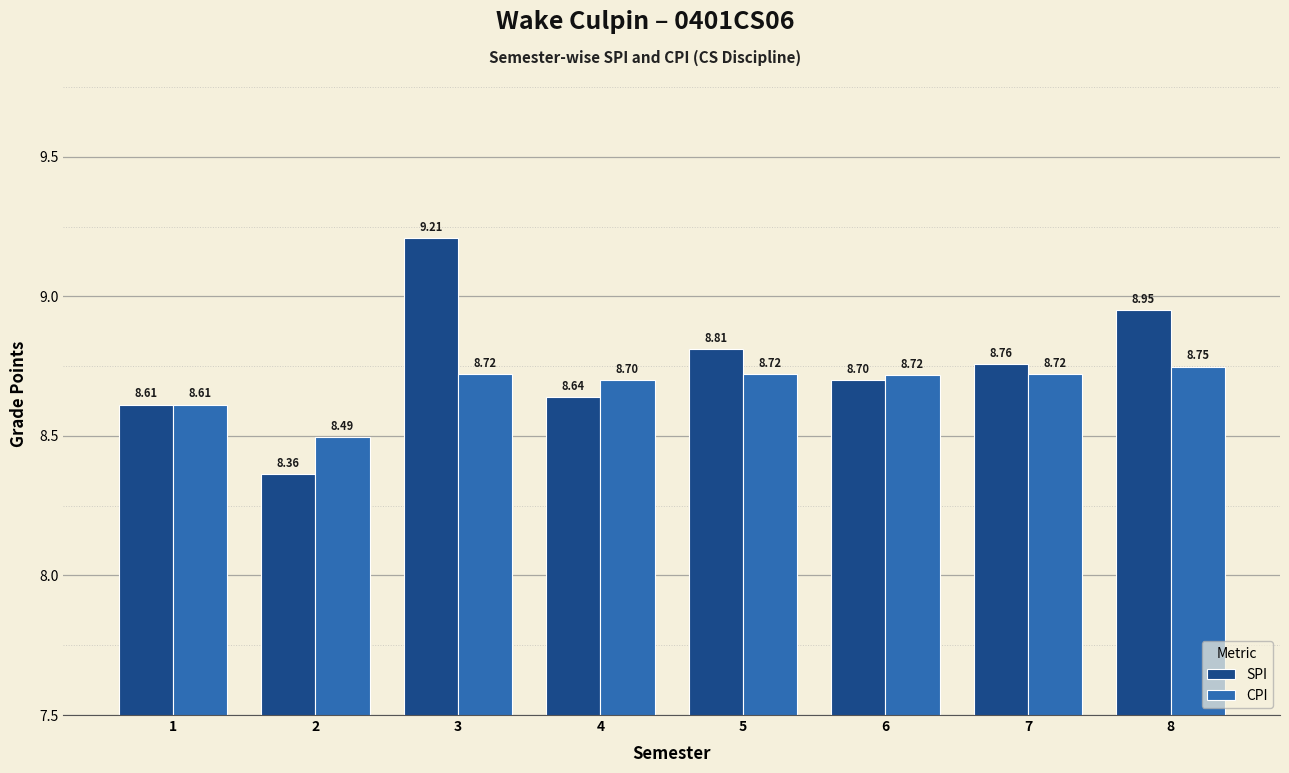

Which series changed the most between 6 and 8?

SPI